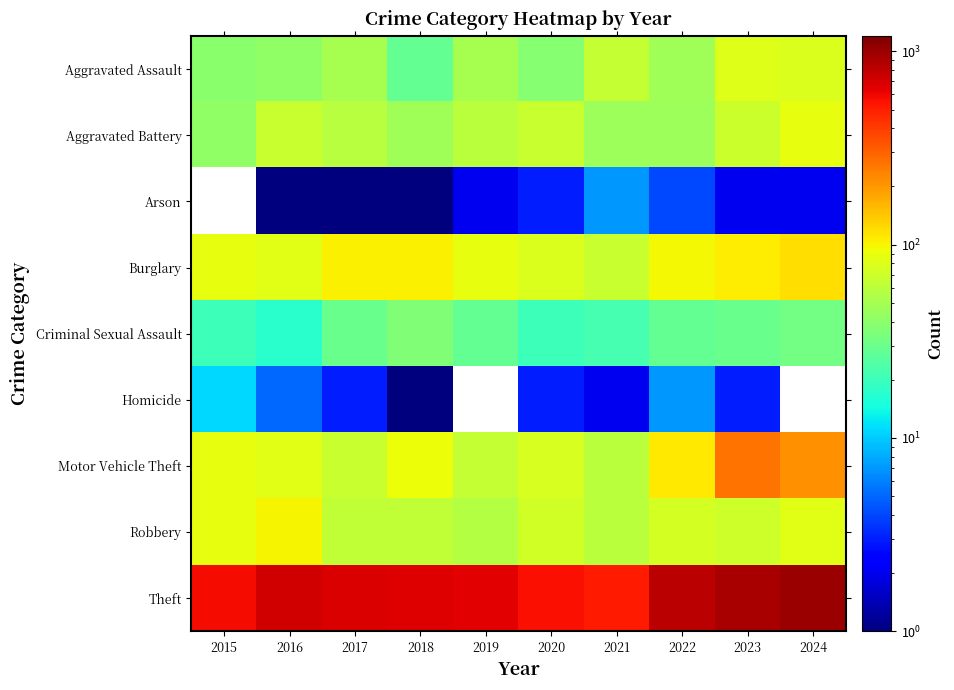

Which series has the largest range (max minus min)?

Theft